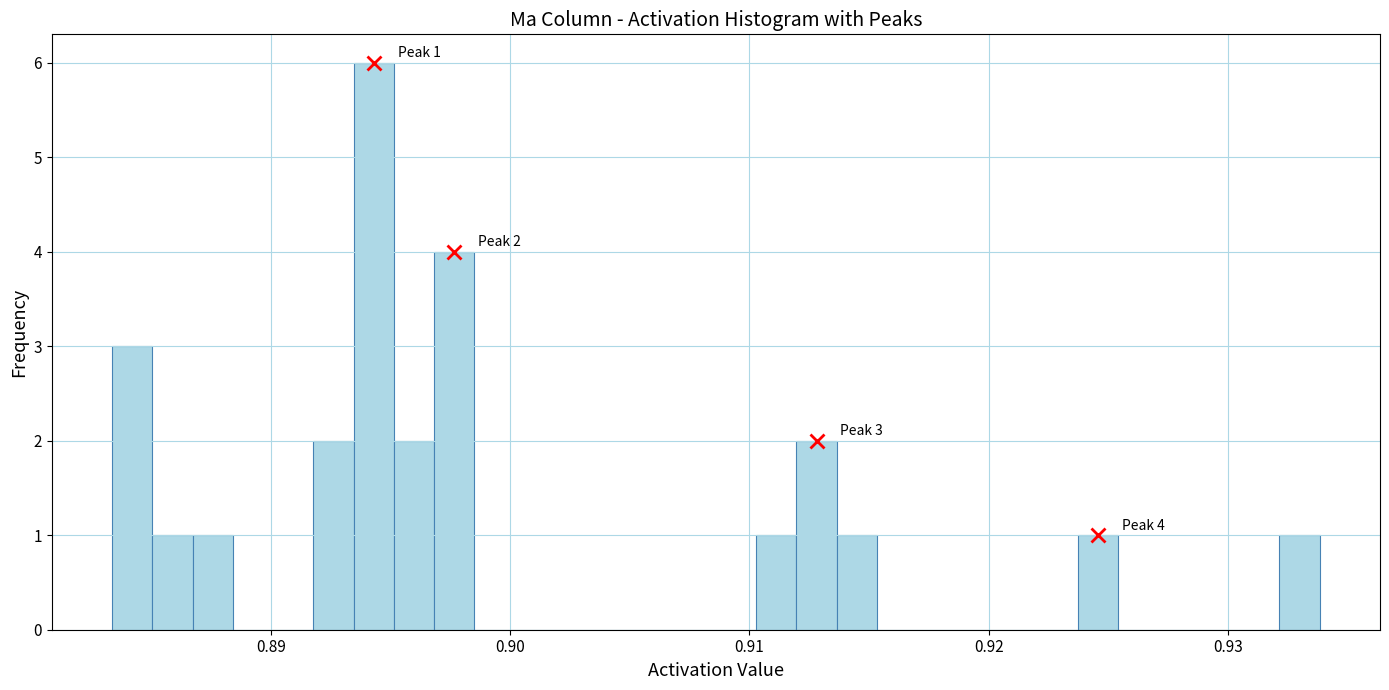

Read against the x-axis, roughly where is the centre of the tallest bar?

0.894